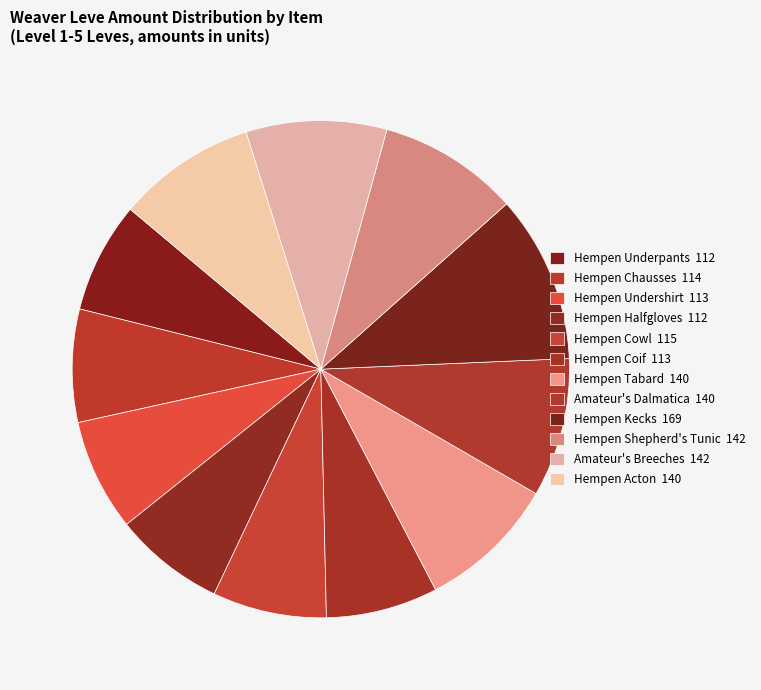

What is the change in value from Hempen Cowl to Amateur's Breeches?

+27